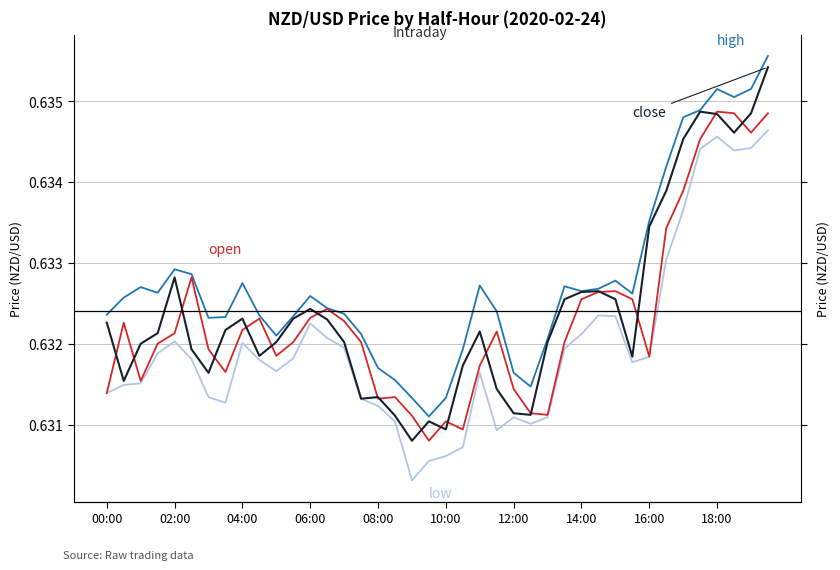

Which series has the largest total across all categories?

high